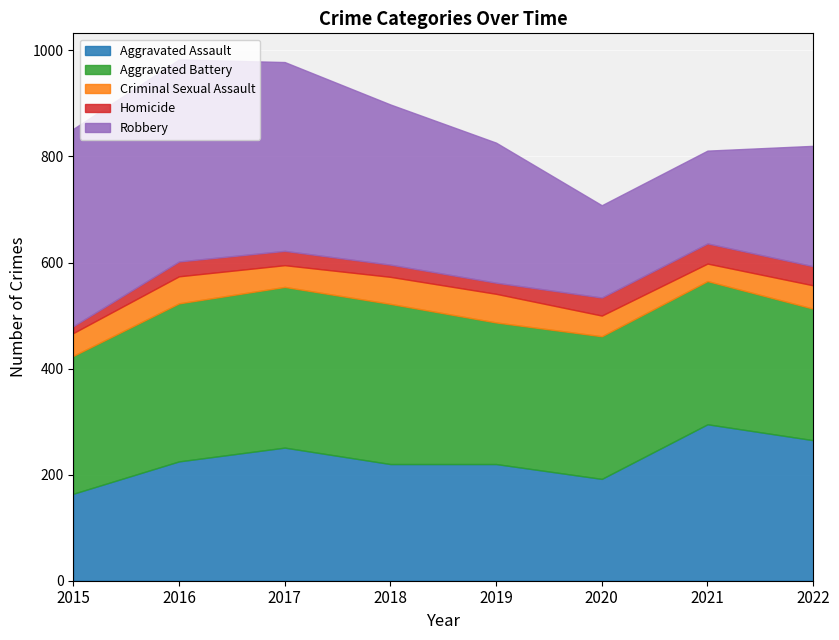

List the series in order of their peak value, highest first.

Robbery, Aggravated Battery, Aggravated Assault, Criminal Sexual Assault, Homicide